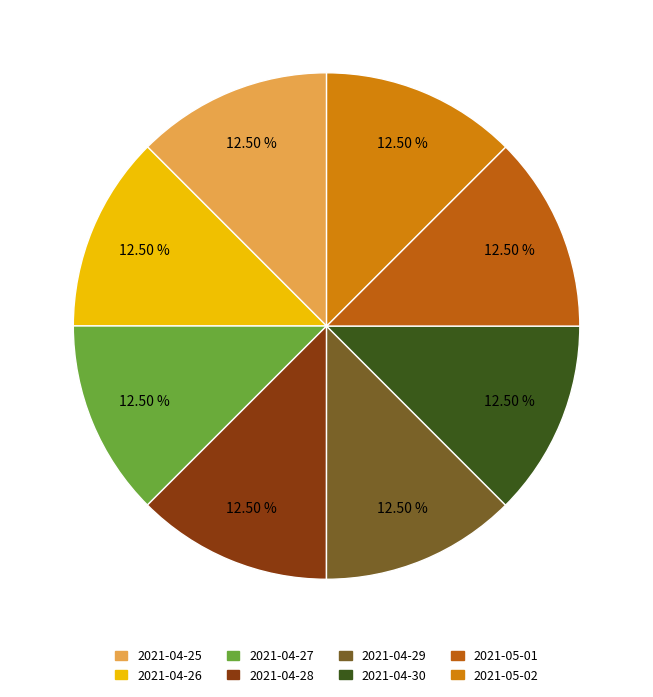

Count the number of slices in the pie.

8